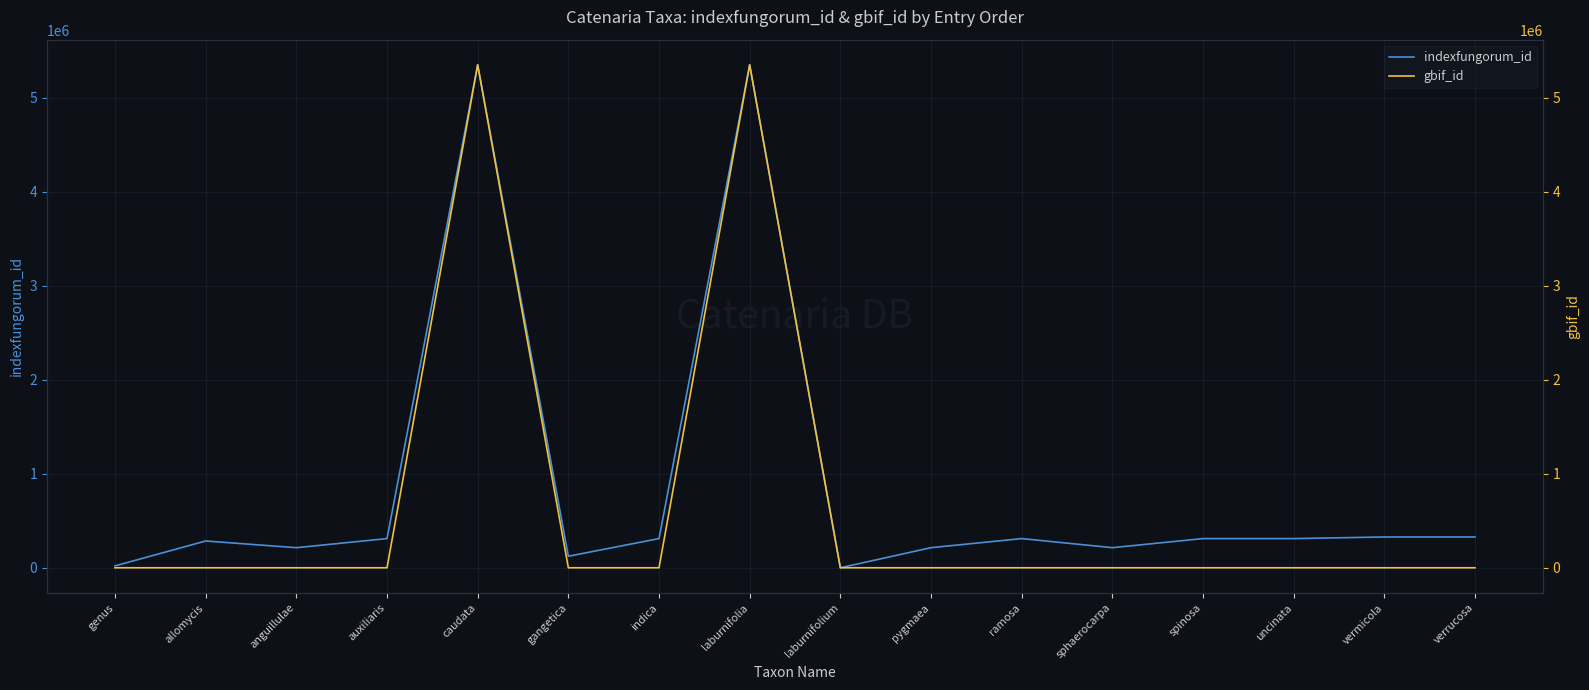

How many data points in gbif_id are above 0?

2